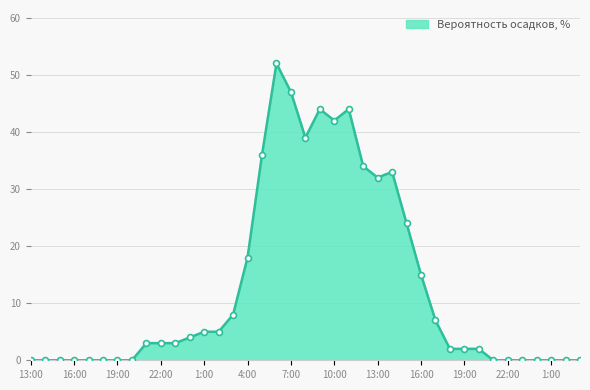

What is the difference between the maximum and minimum values?

52